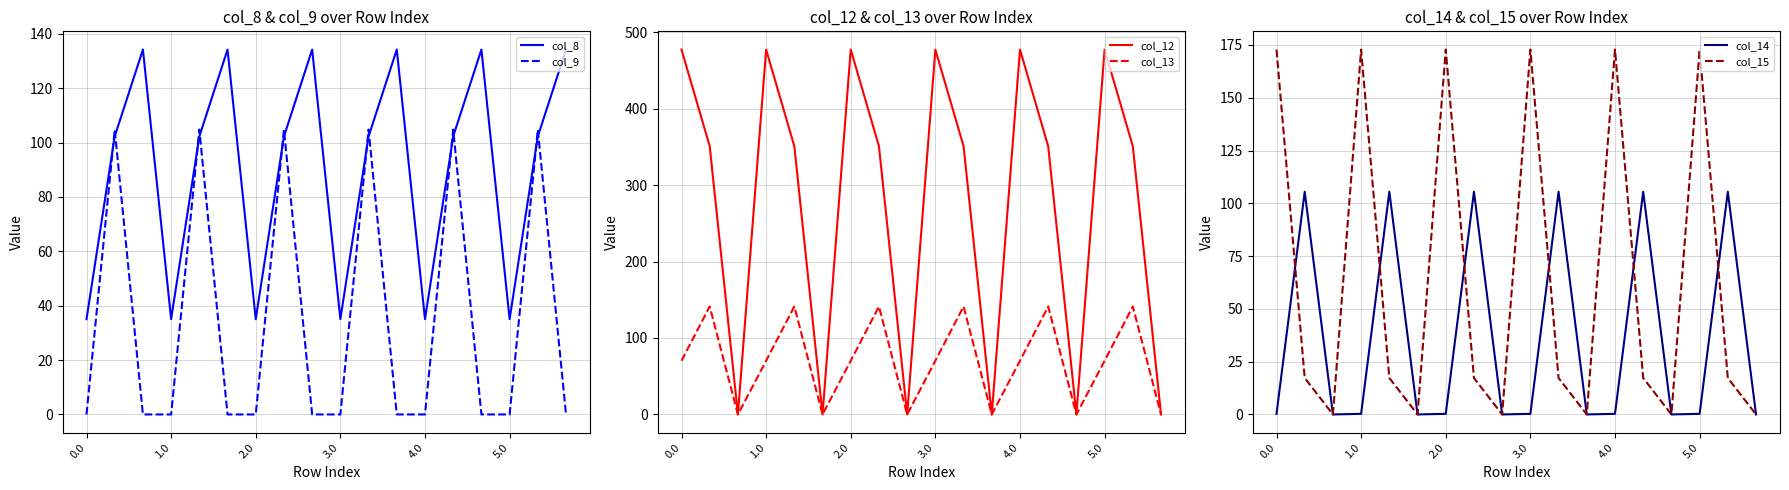

Is the value of col_12 at 12 greater than the value of col_13 at 7?

Yes